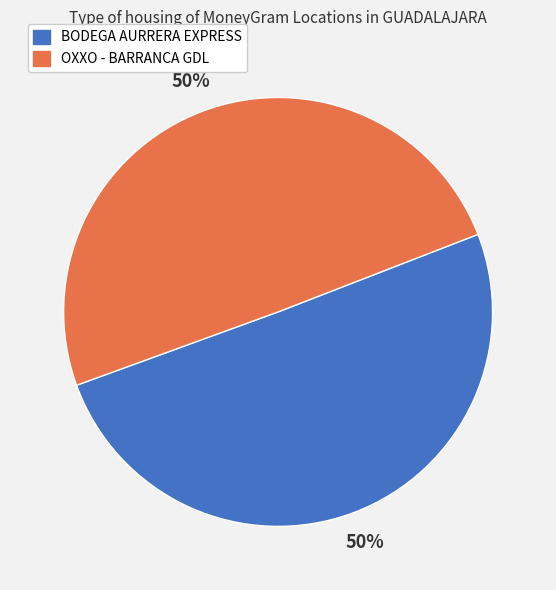

To the nearest percent, what is the average slice percentage?

50%